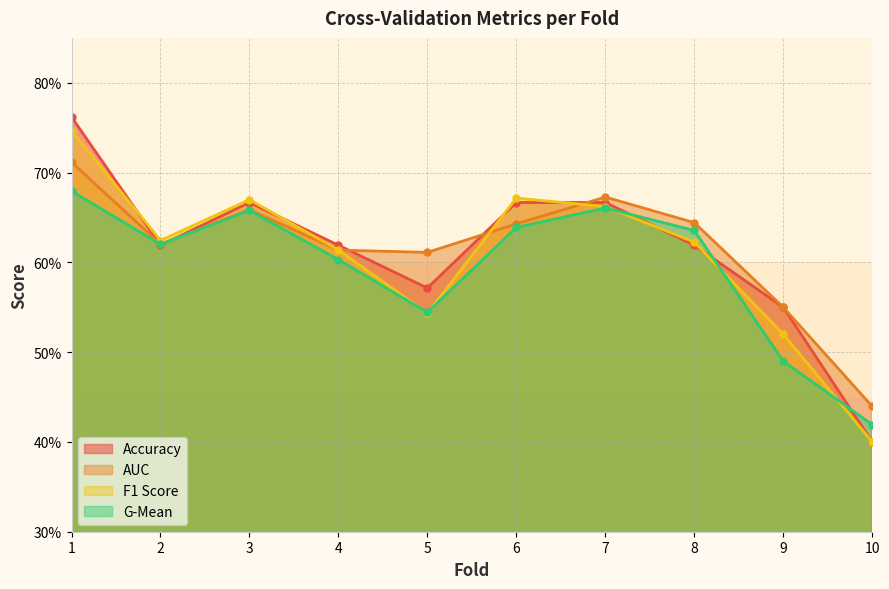

What is the total value across all series at 10?

1.7